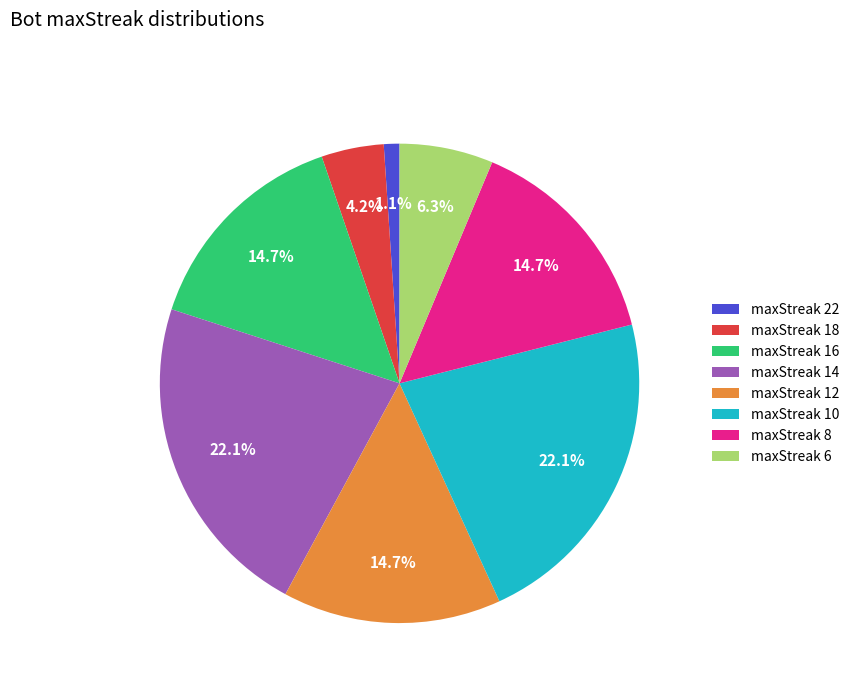

Between maxStreak 18 and maxStreak 14, which is larger?

maxStreak 14